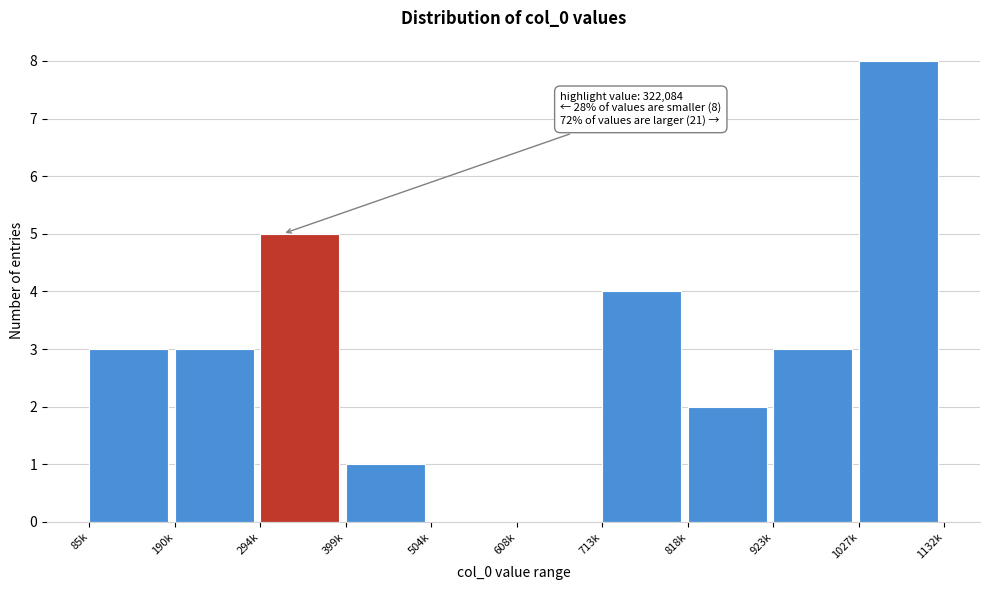

Reading left to right, extract all data points from this chart.

85k=3	190k=3	294k=5	399k=1	504k=0	608k=0	713k=4	818k=2	923k=3	1027k=8